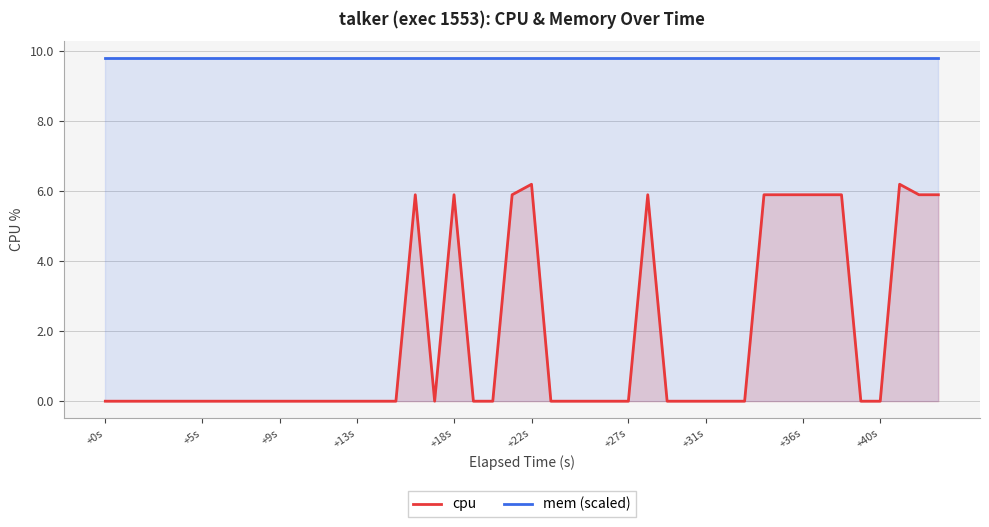

What are all the series names shown in the legend?

cpu, mem (scaled)